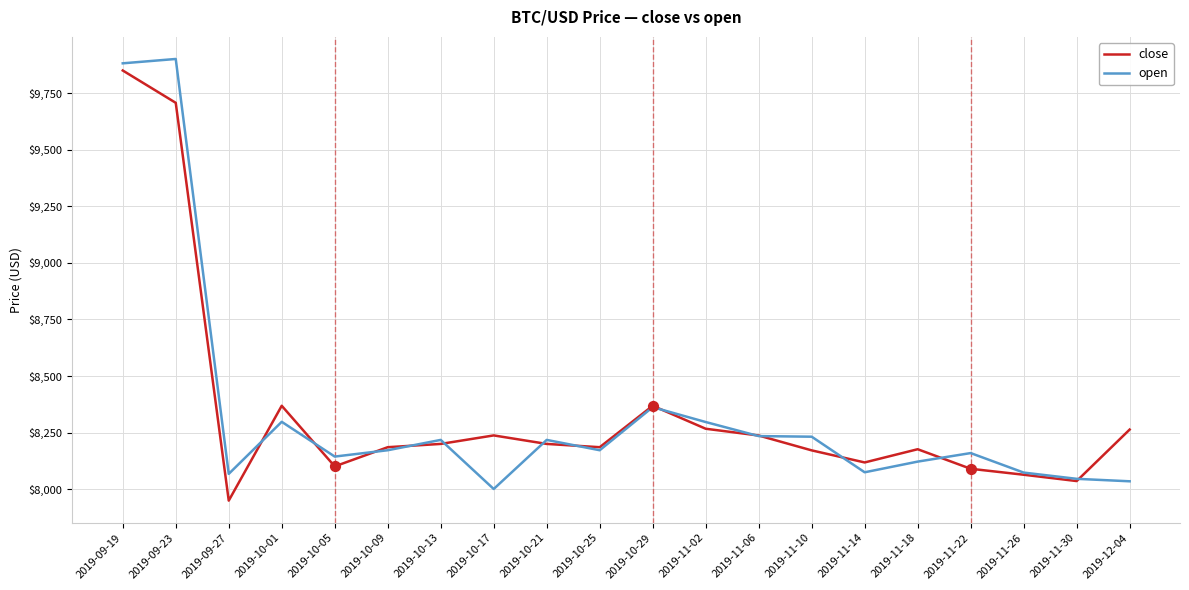

At which category is the sum across all series the highest?

2019-09-19